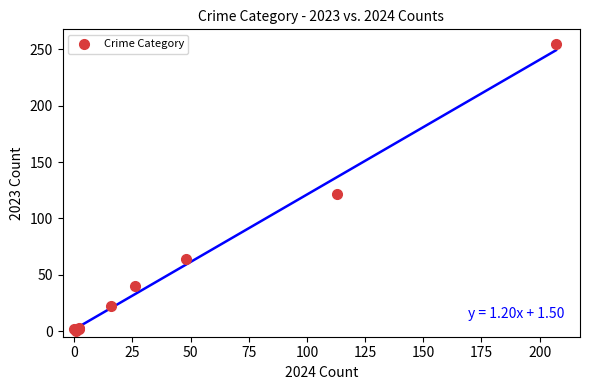

What Y value in the scatter plot is closest to 127?

122